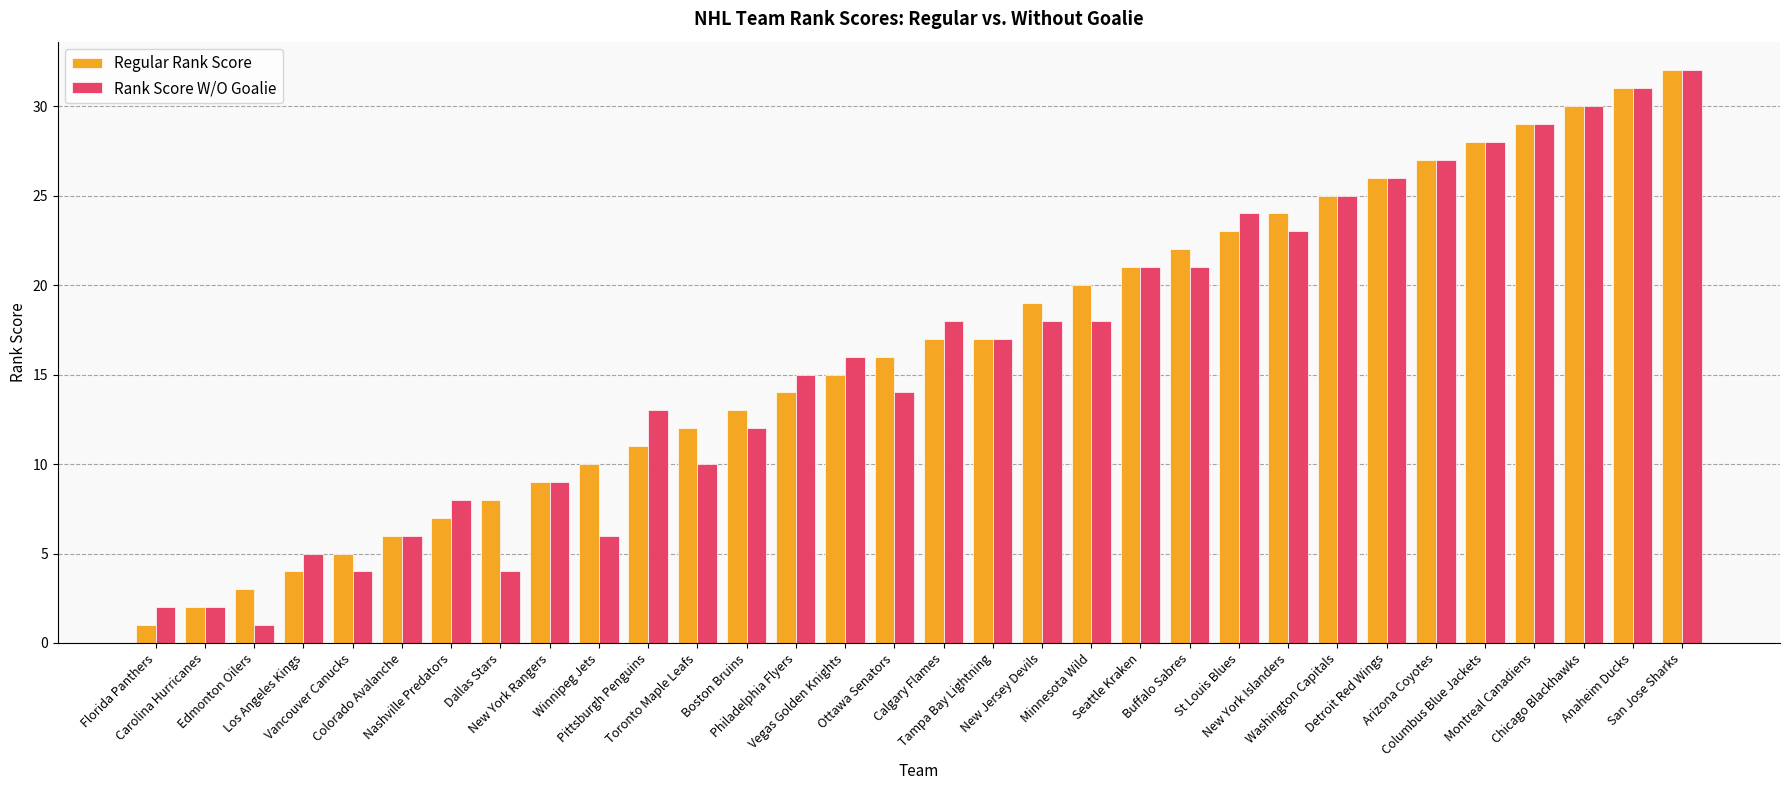

What is the average value of the Regular Rank Score series?

16